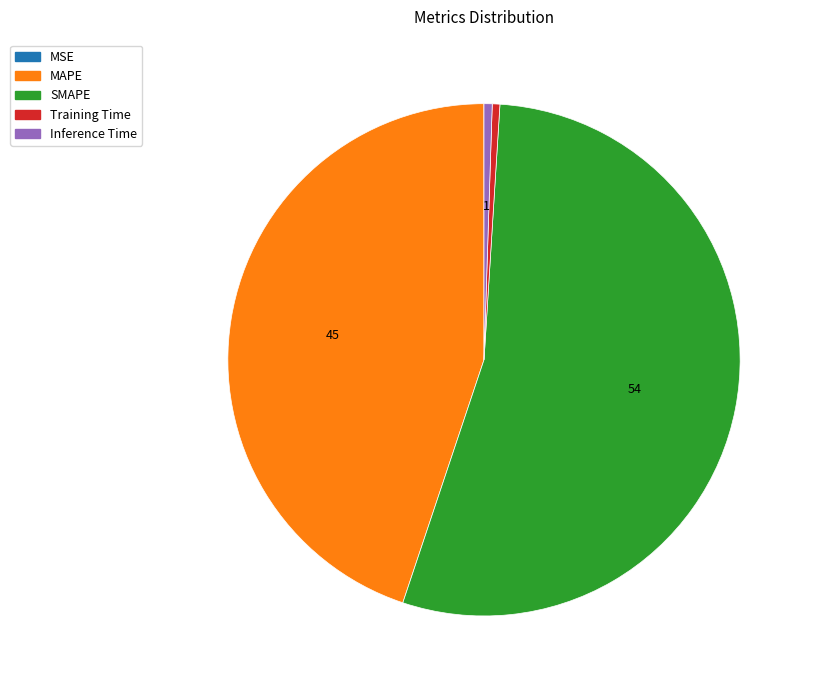

What is the largest slice in the pie chart?

SMAPE